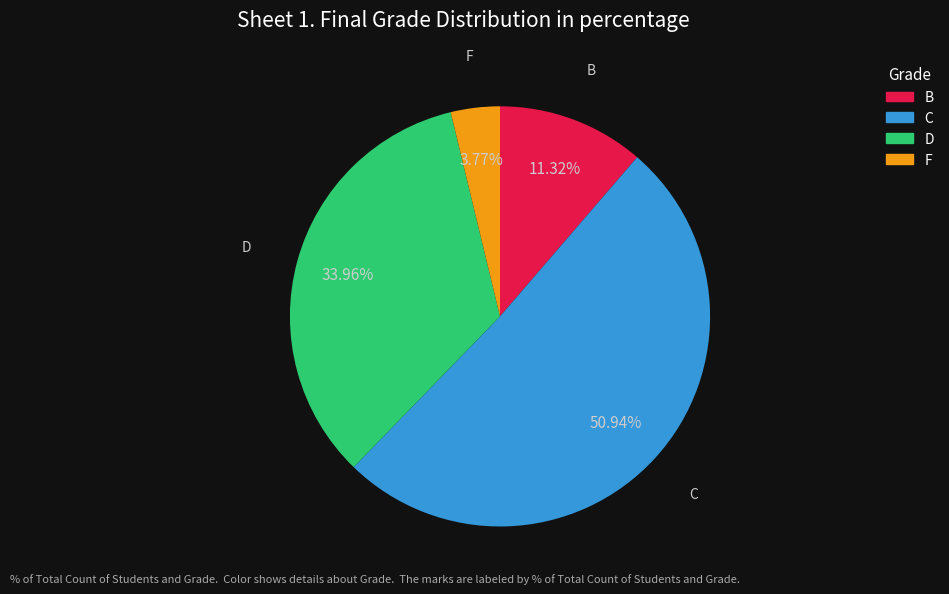

Approximately how many times larger is the value at F compared to B?

0.3